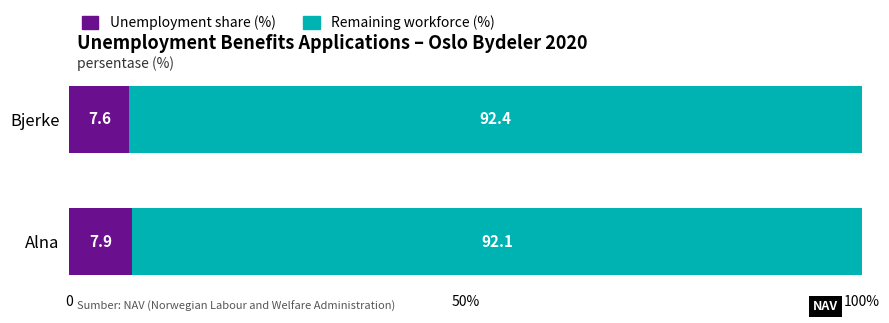

What are all the series names shown in the legend?

Unemployment share (%), Remaining workforce (%)